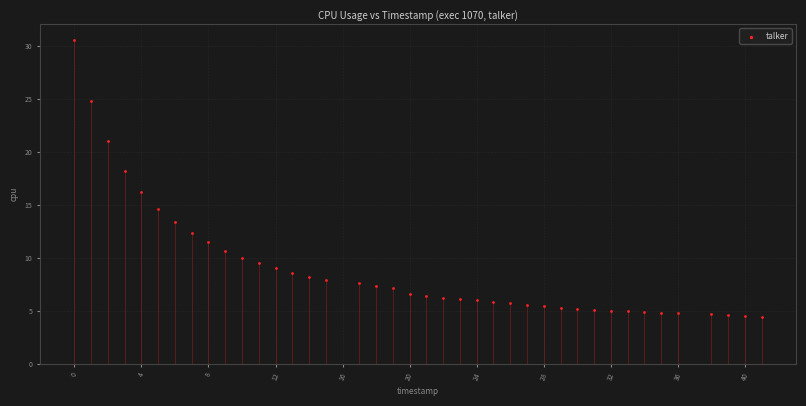

What Y value in the scatter plot is closest to 17?

16.2